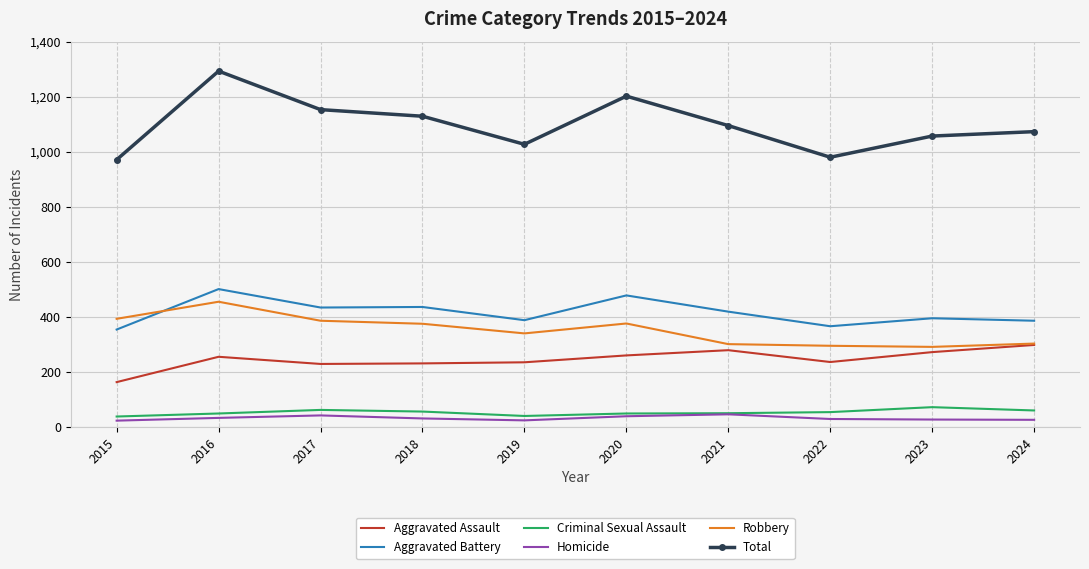

What is the sum of the Aggravated Assault values at 2018 and 2016?

486